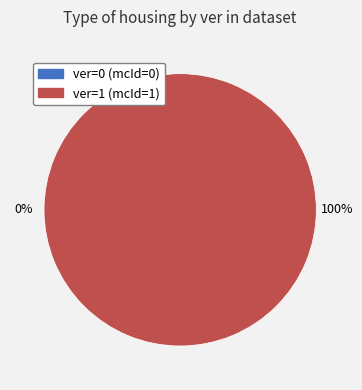

What portion of the pie excludes 0?

100.0%